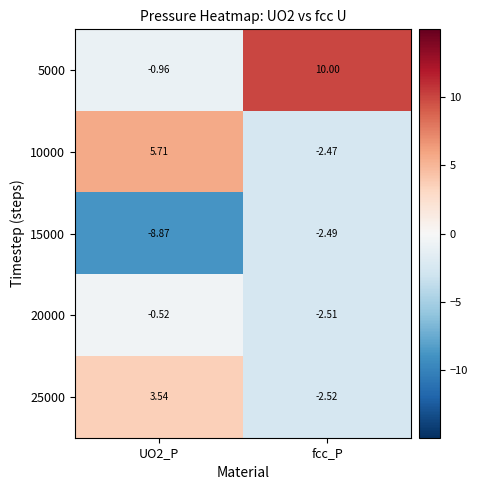

At which category is the sum across all series the highest?

fcc_P